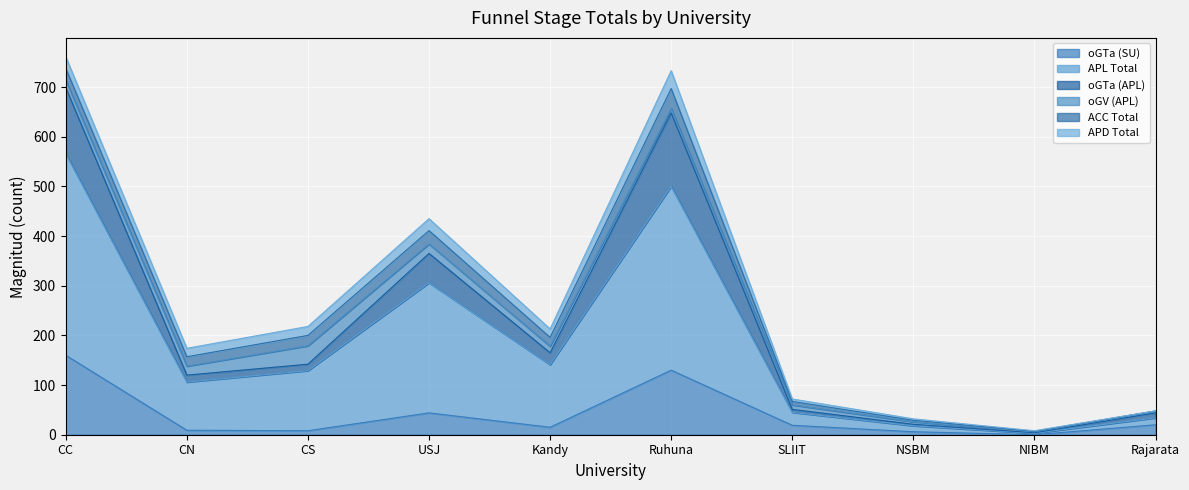

What is the total value across all series at USJ?

435